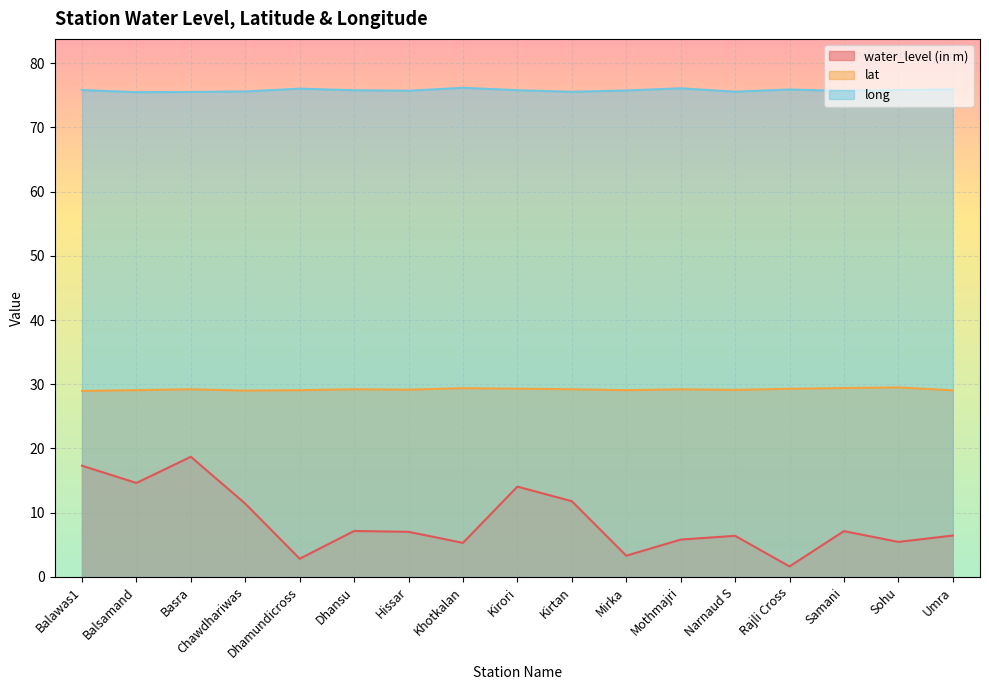

Which series has the widest spread of values?

water_level (in m)